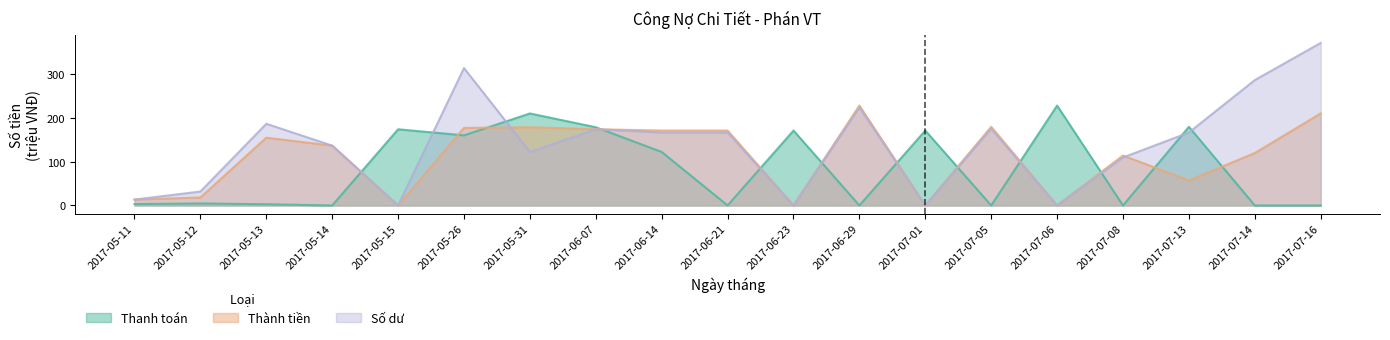

Where do Thanh toan and So du first cross each other?

2017-05-14 and 2017-05-15